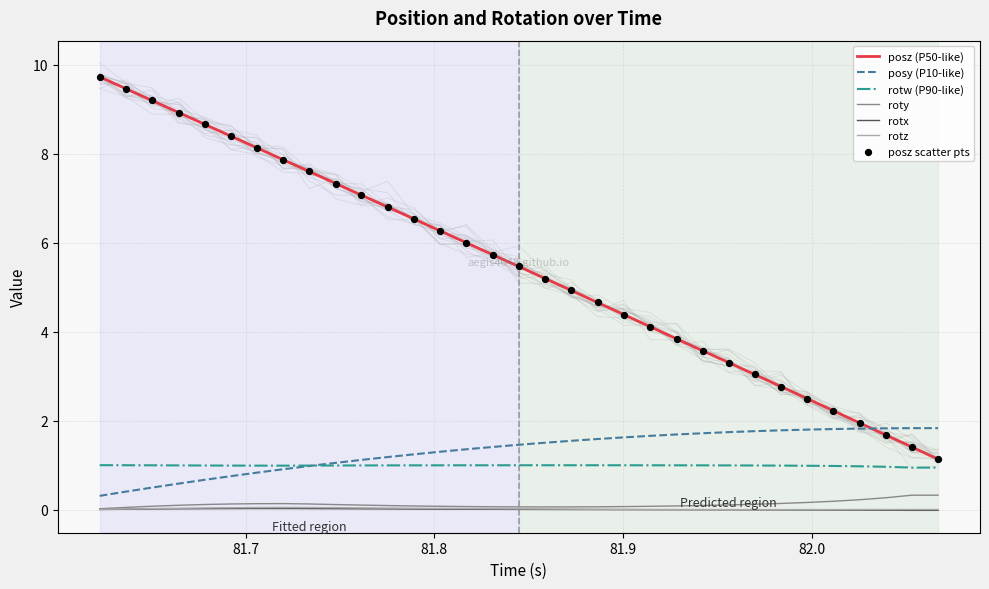

At how many categories does at least one series exceed 8?

7